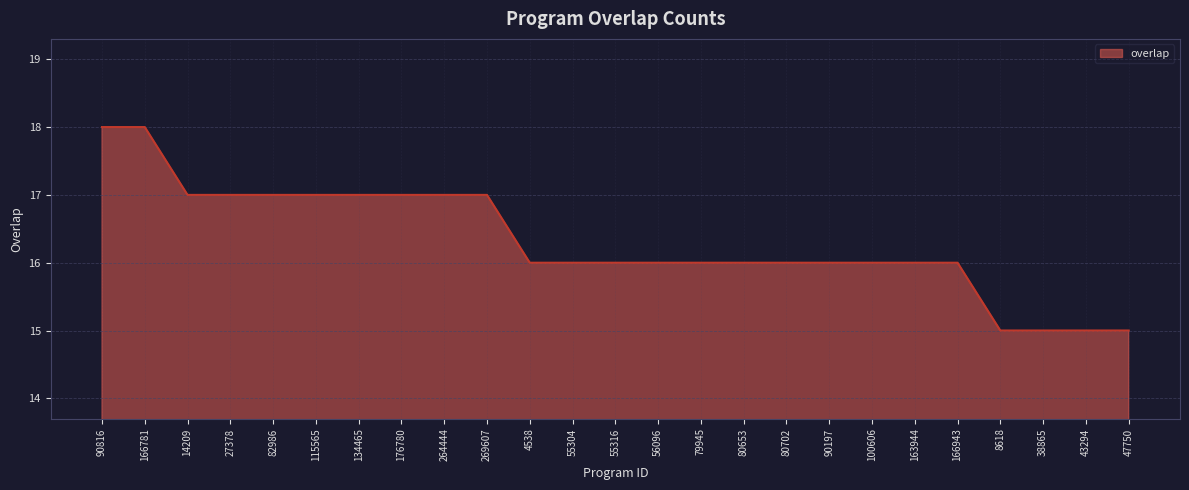

What position from the right is 166943?

5